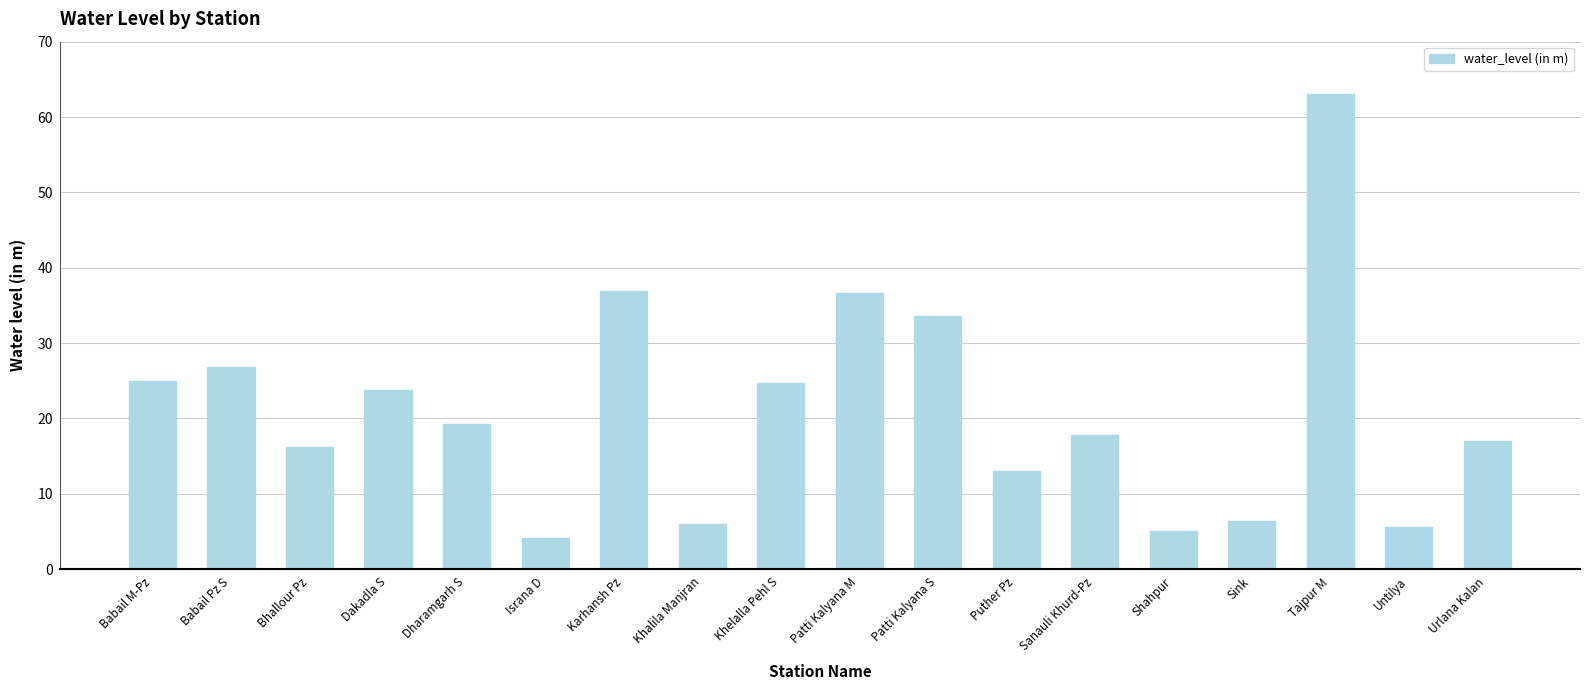

Does the chart contain any negative values?

No